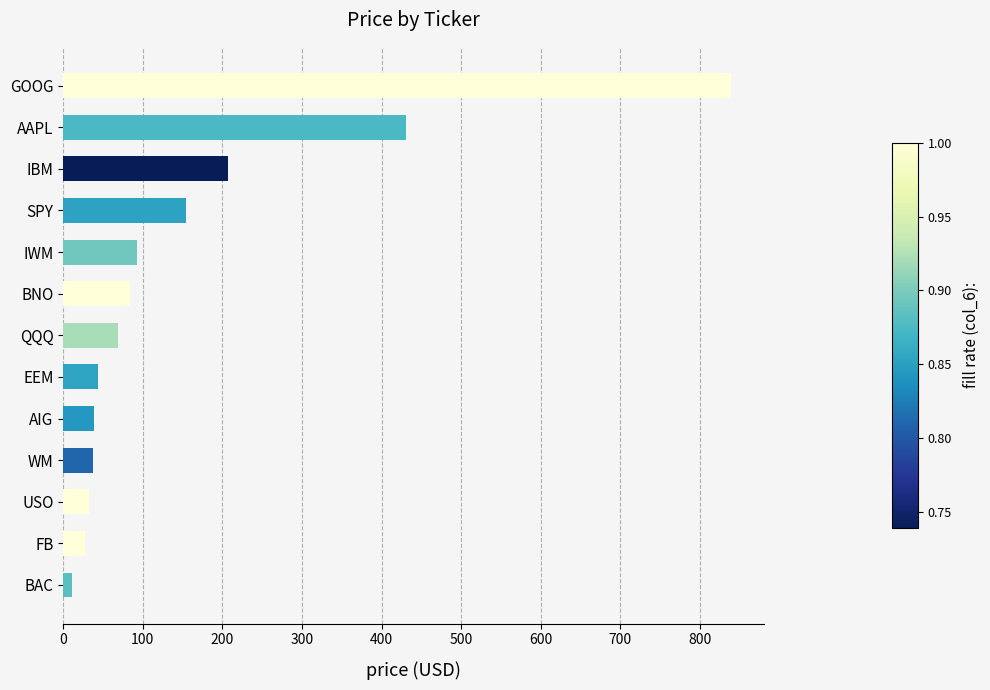

What is the label of the 9th bar from the top?

AIG